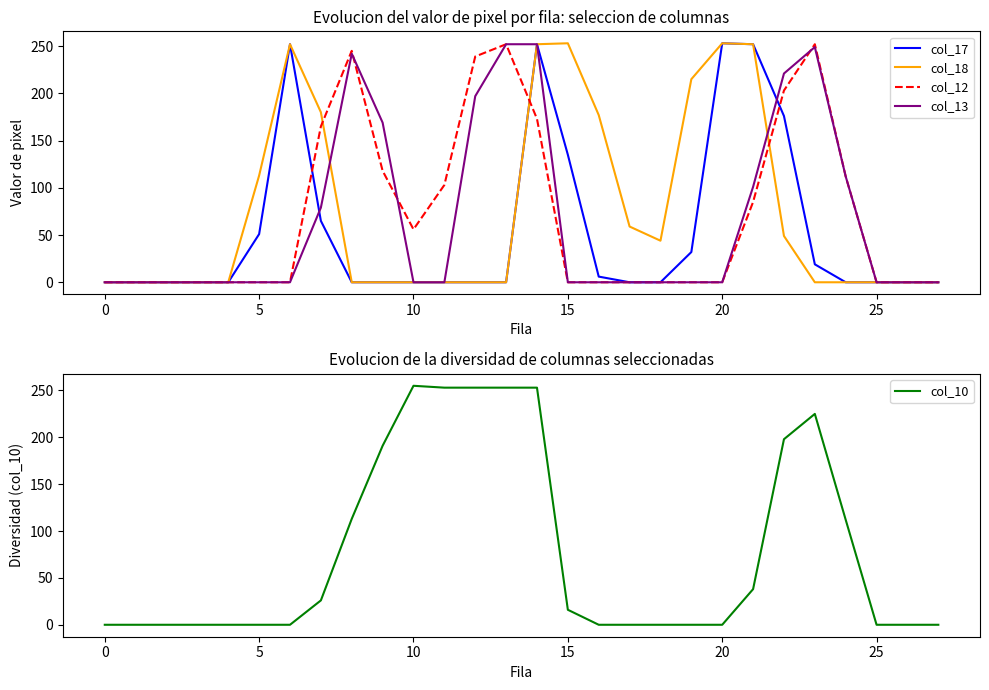

How many times do col_13 and col_12 cross each other?

3